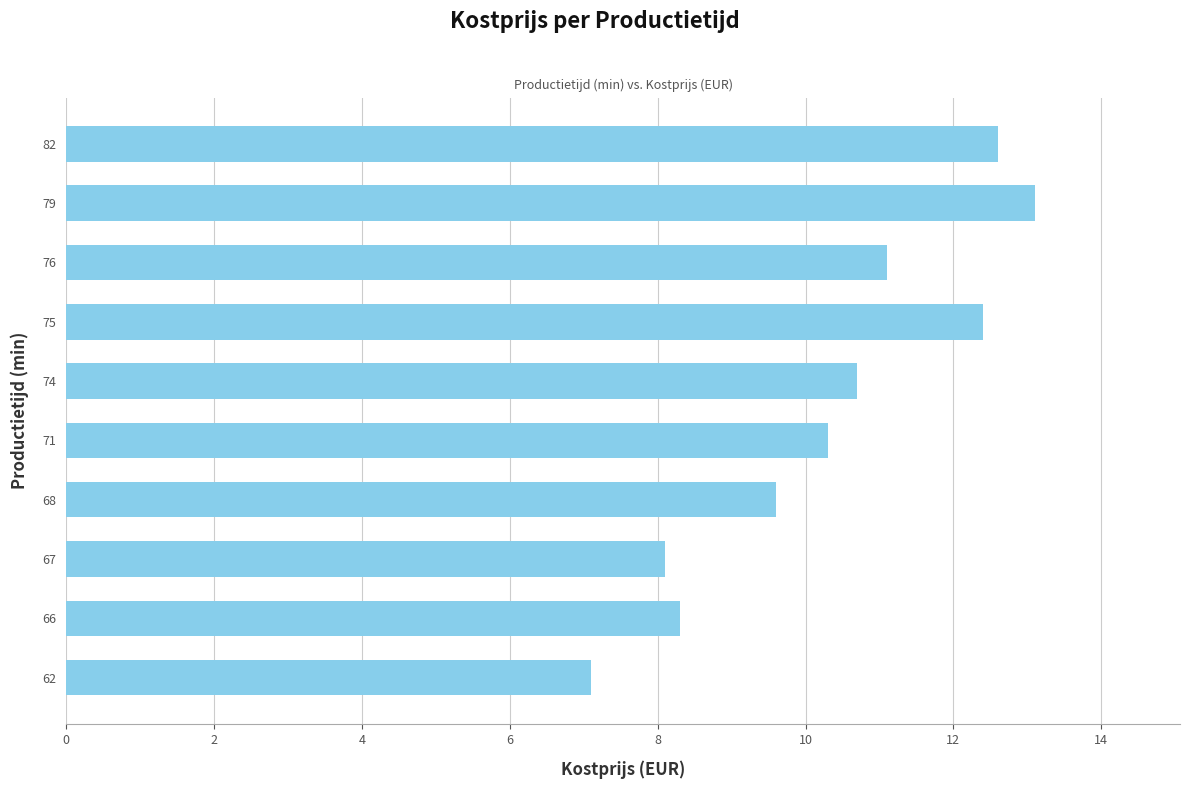

List the labels in order of value, smallest first.

62, 67, 66, 68, 71, 74, 76, 75, 82, 79